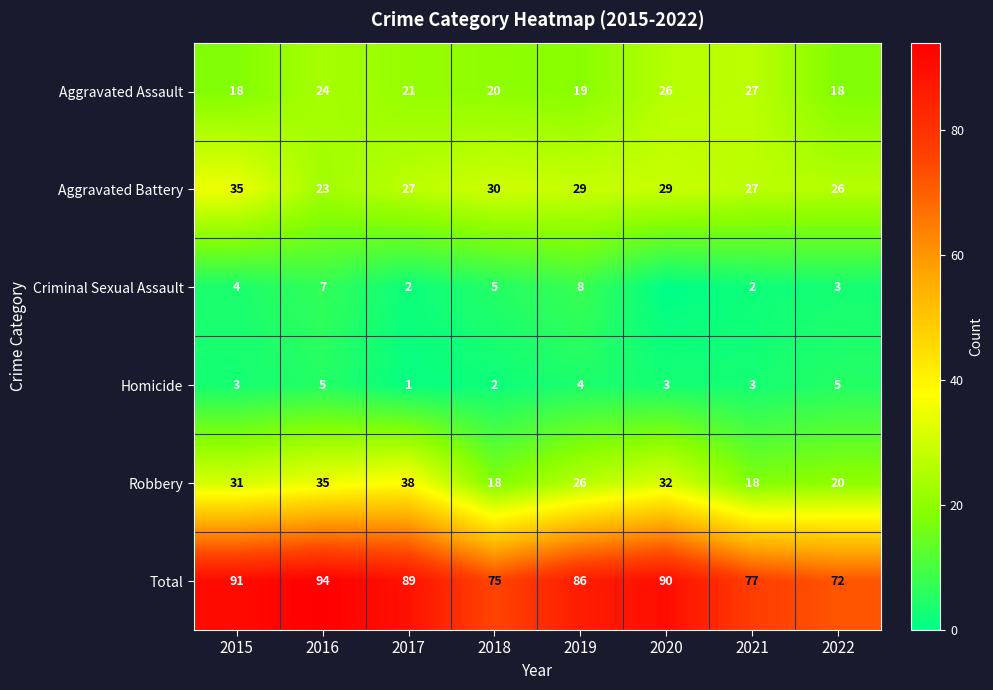

Read the Robbery value at 2022, to the nearest 5.

20